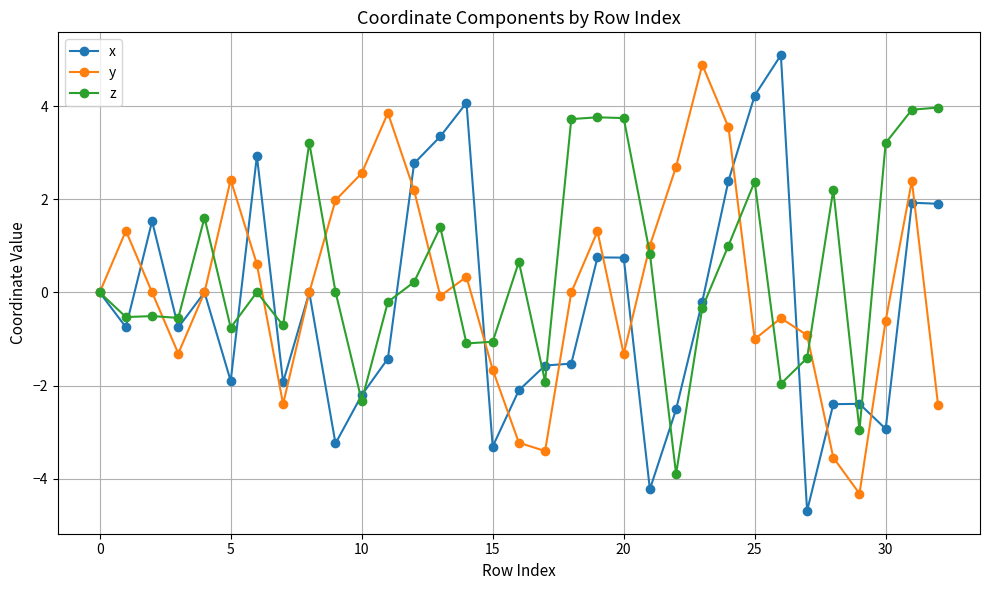

What is the value of the x point at the 6th from the left?

-1.9